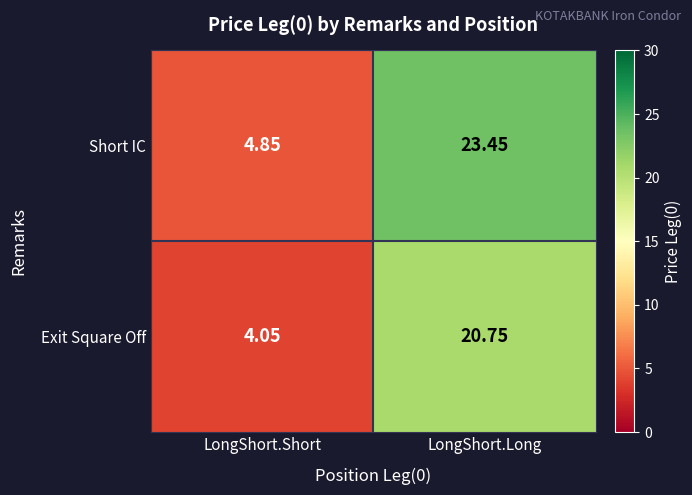

Where is Short IC nearest to the value 14?

LongShort.Short